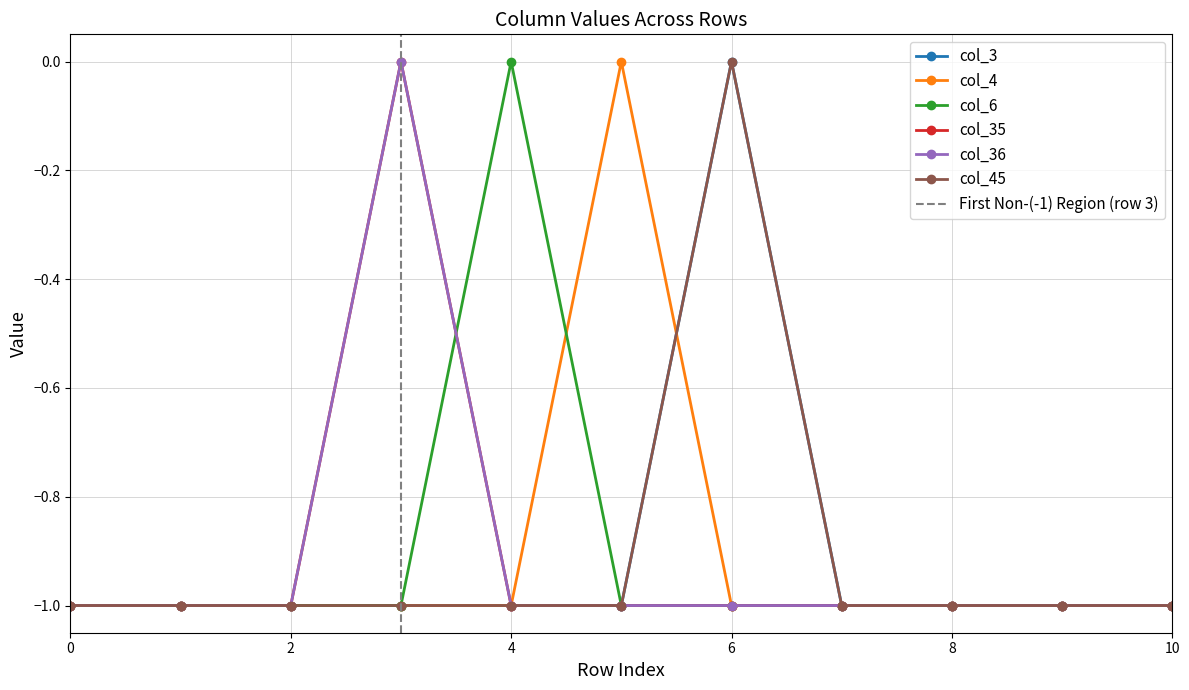

How many distinct data groups are displayed?

6